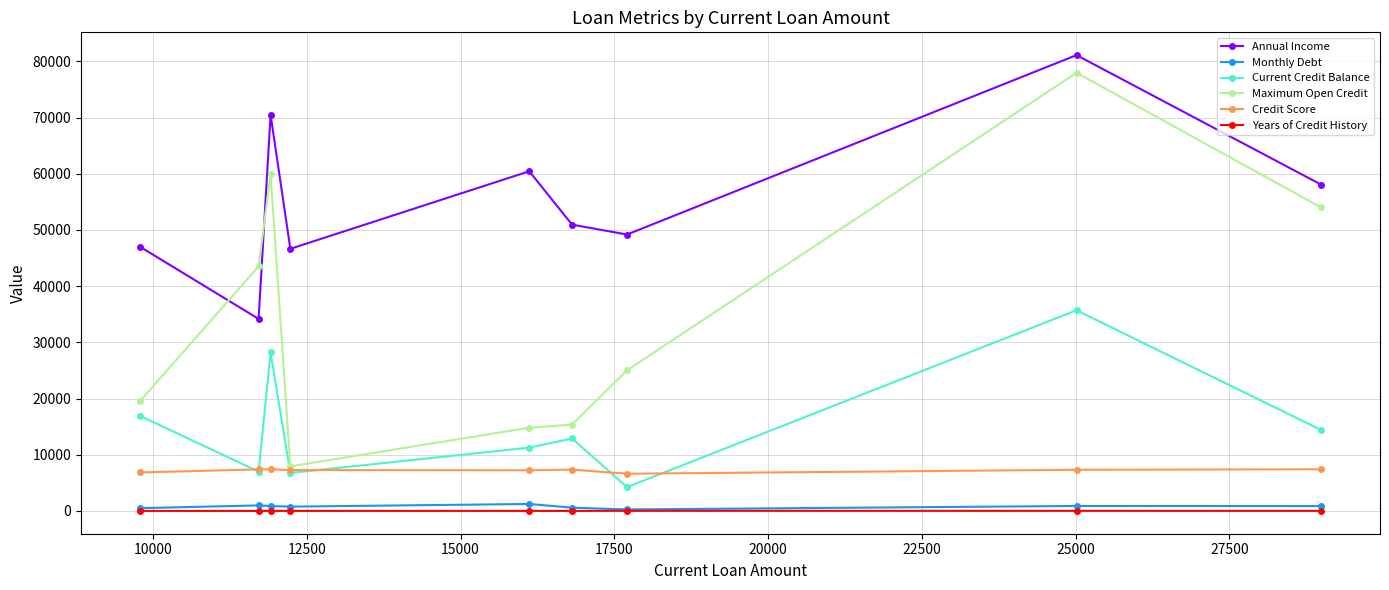

In Current Credit Balance, how many points are higher than both neighbors (excluding endpoints)?

3